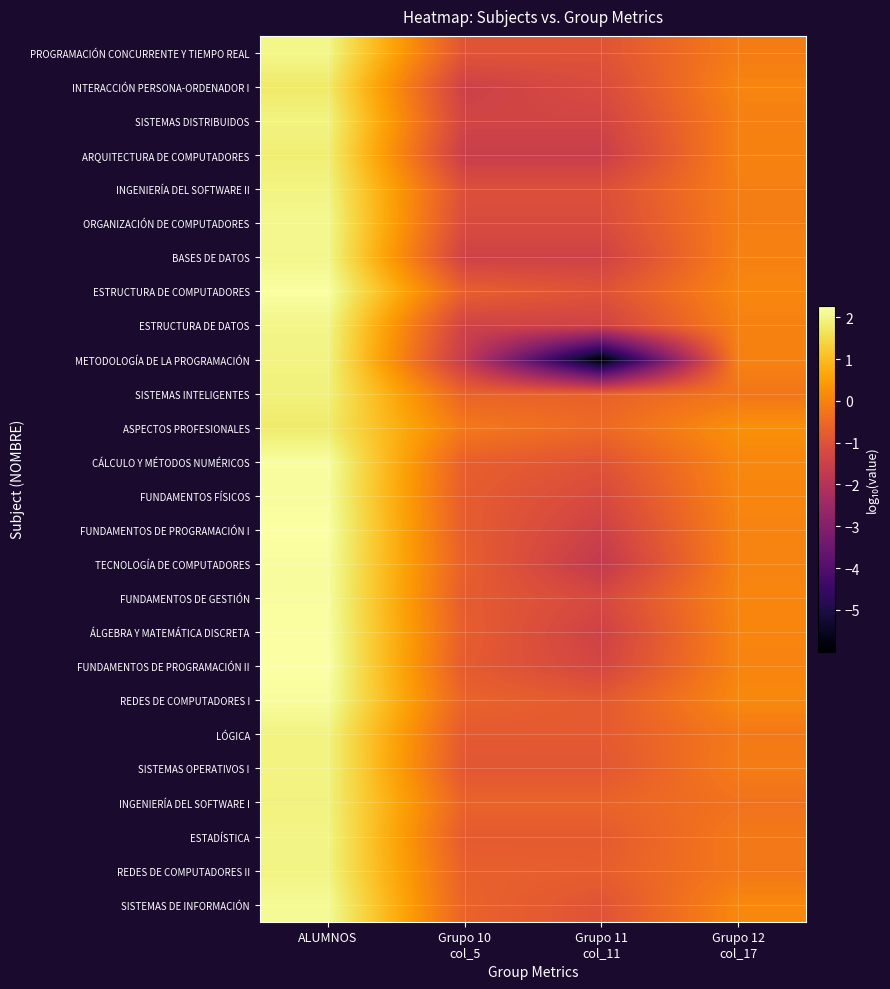

What is the spread (max minus min) of values at Grupo 12
col_17?

0.6